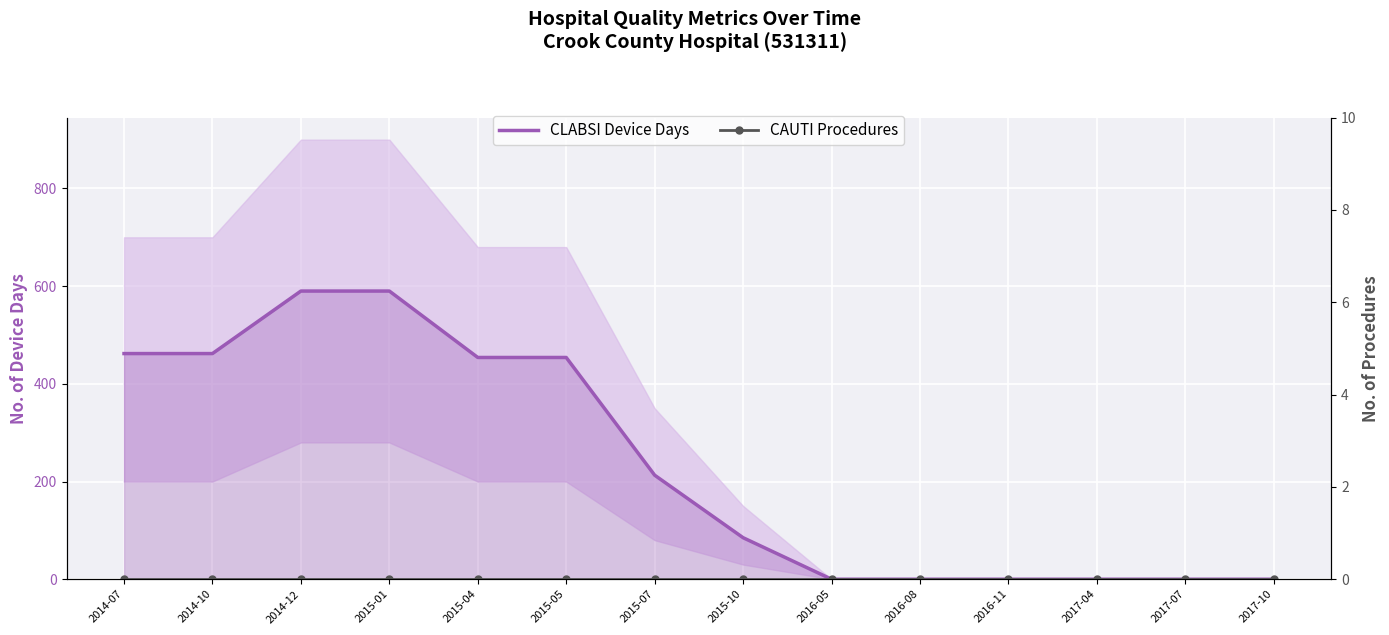

Read the CLABSI Device Days value at 2014-12, to the nearest 50.

600